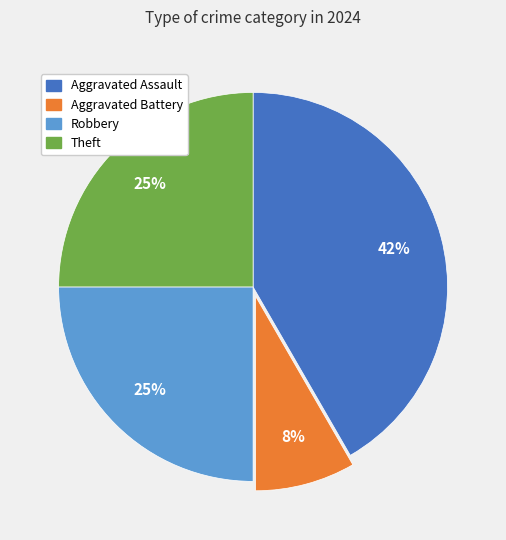

To the nearest percent, what is the average slice percentage?

25%